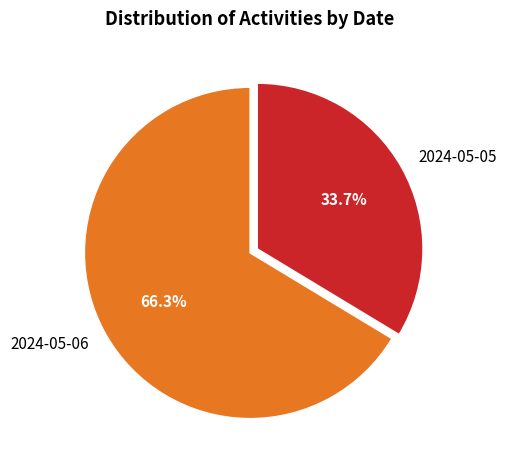

How many segments does this pie chart have?

2